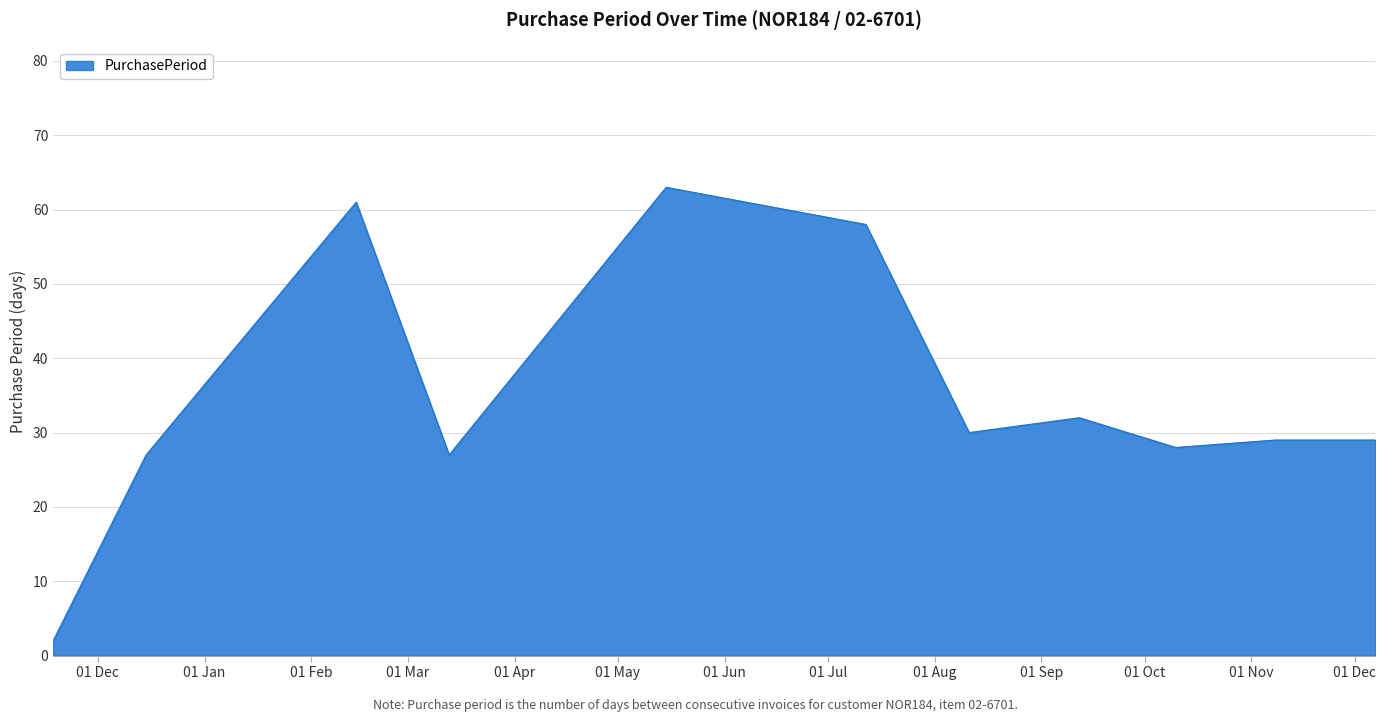

Reading left to right, what are all the values shown in this chart?

2	27	61	27	63	58	30	32	28	29	29